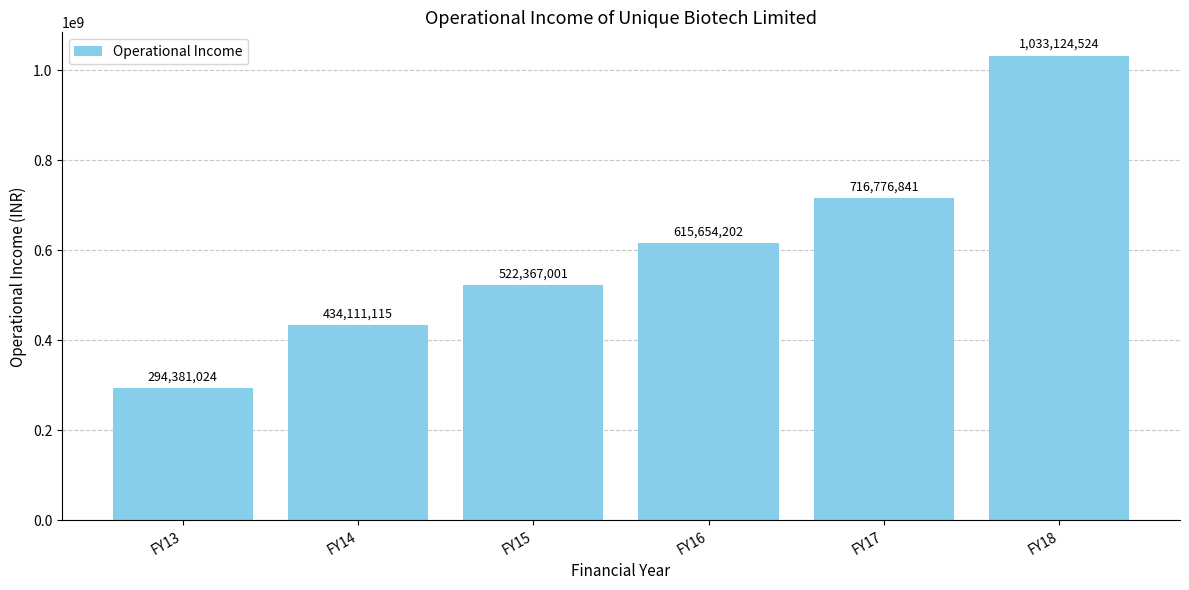

Between FY13 and FY14, which is larger?

FY14